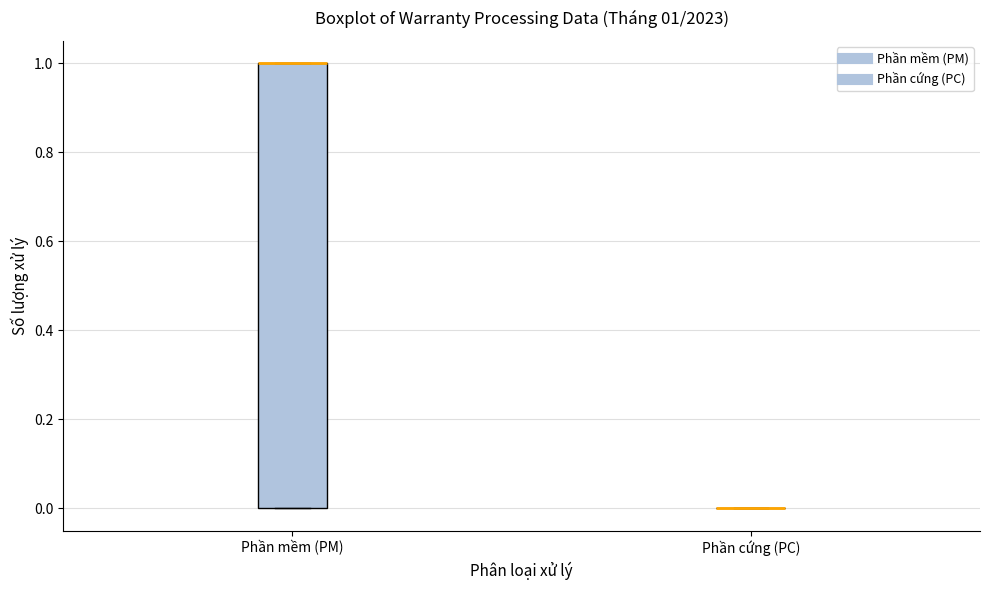

Comparing the boxes themselves (not the whiskers), which one is the tallest?

Phần mềm (PM)